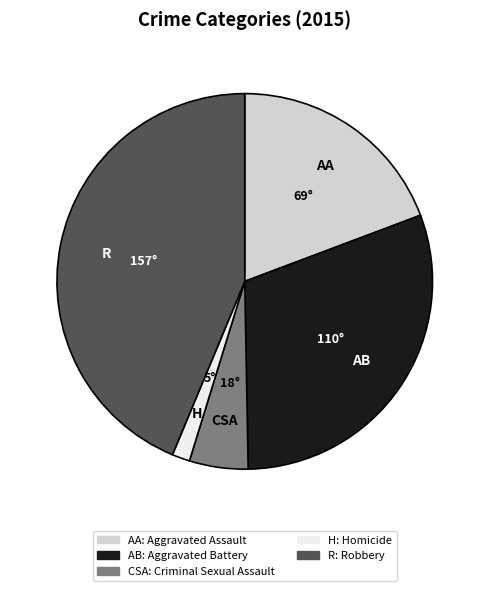

Is there a majority slice in this chart?

No